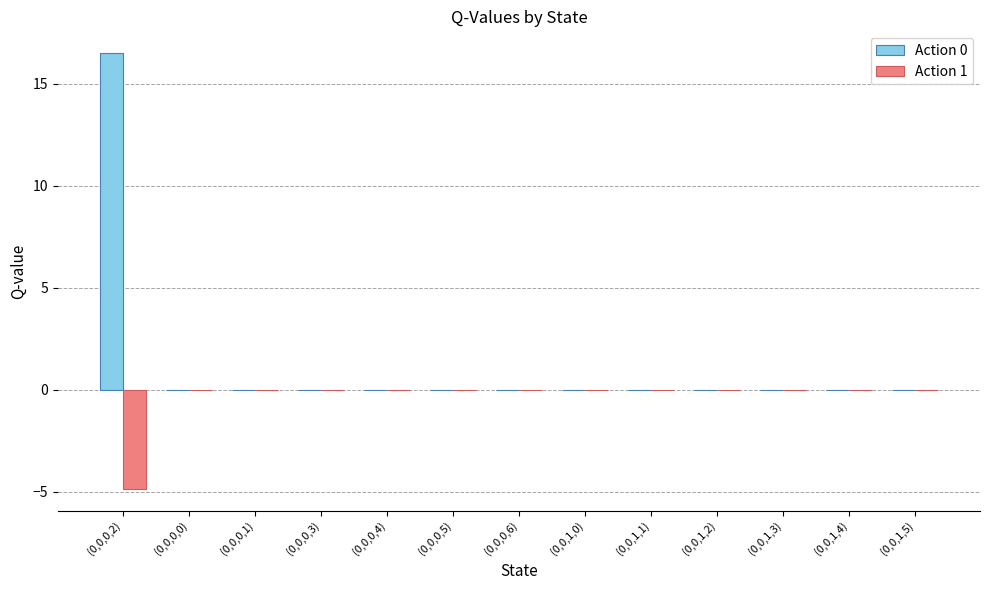

The value of Action 0 at (0,0,0,4) is -10.1. True or false?

False